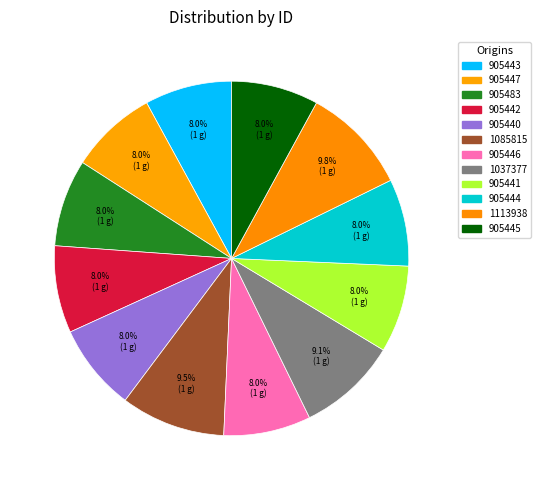

How many slices are in this pie chart?

12